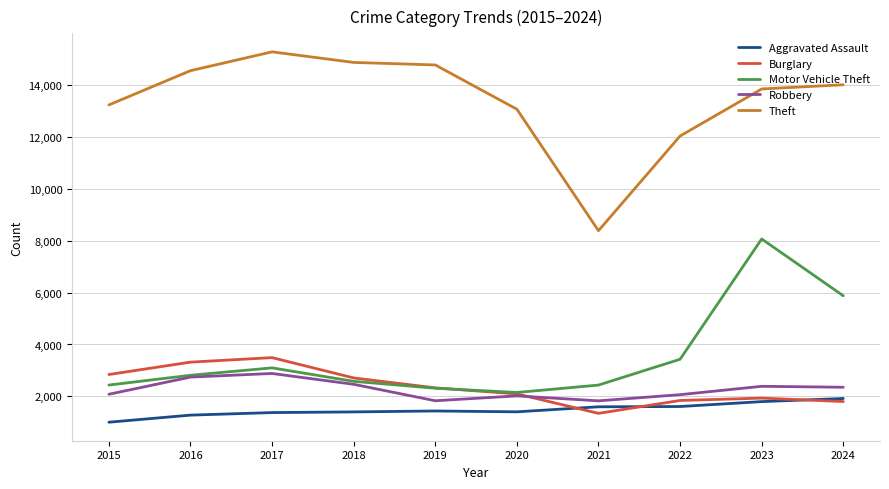

At which label does Motor Vehicle Theft reach its peak?

2023